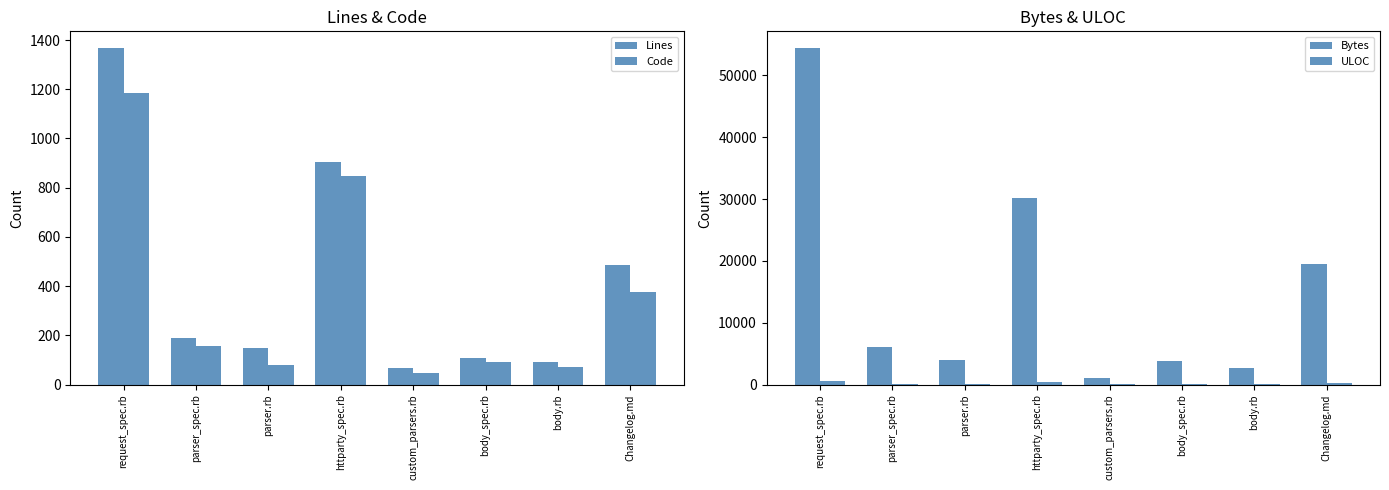

Where is ULOC nearest to the value 318?

Changelog.md